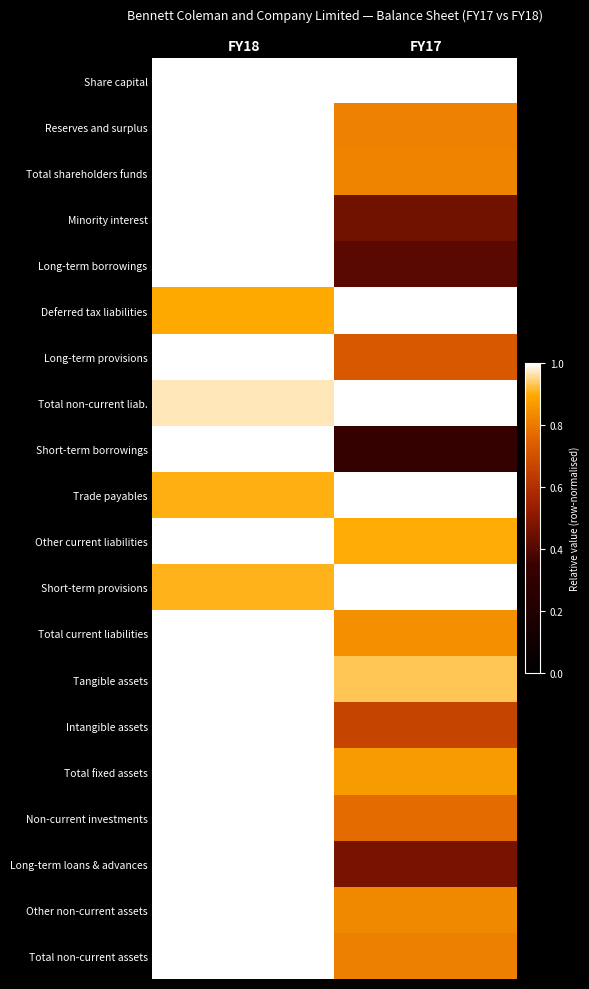

What is the total value across all series at FY17?

15.7